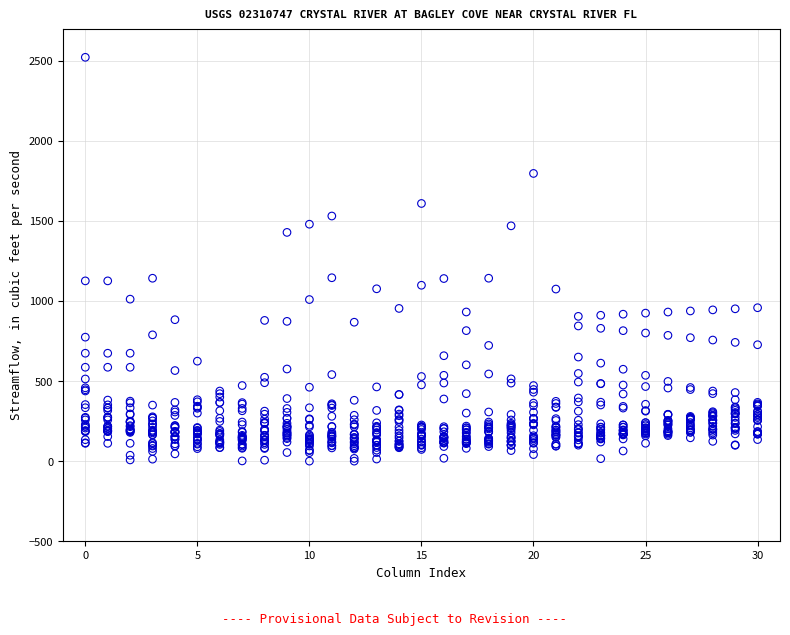

What is the range of Y values (max minus min)?

2520.9